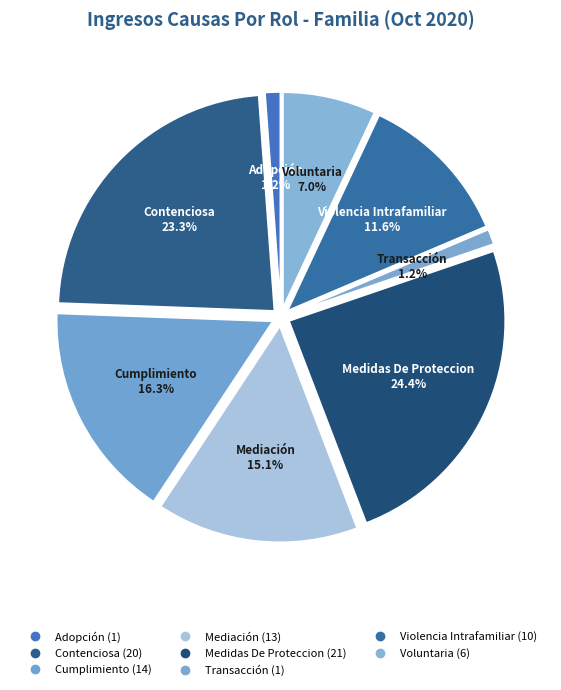

How much of the chart is everything except Cumplimiento?

83.7%